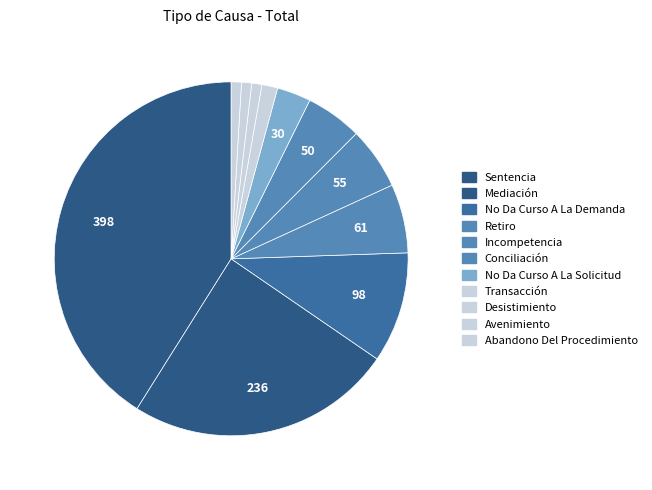

To the nearest percent, what is the combined percentage of Desistimiento and No Da Curso A La Solicitud?

4%